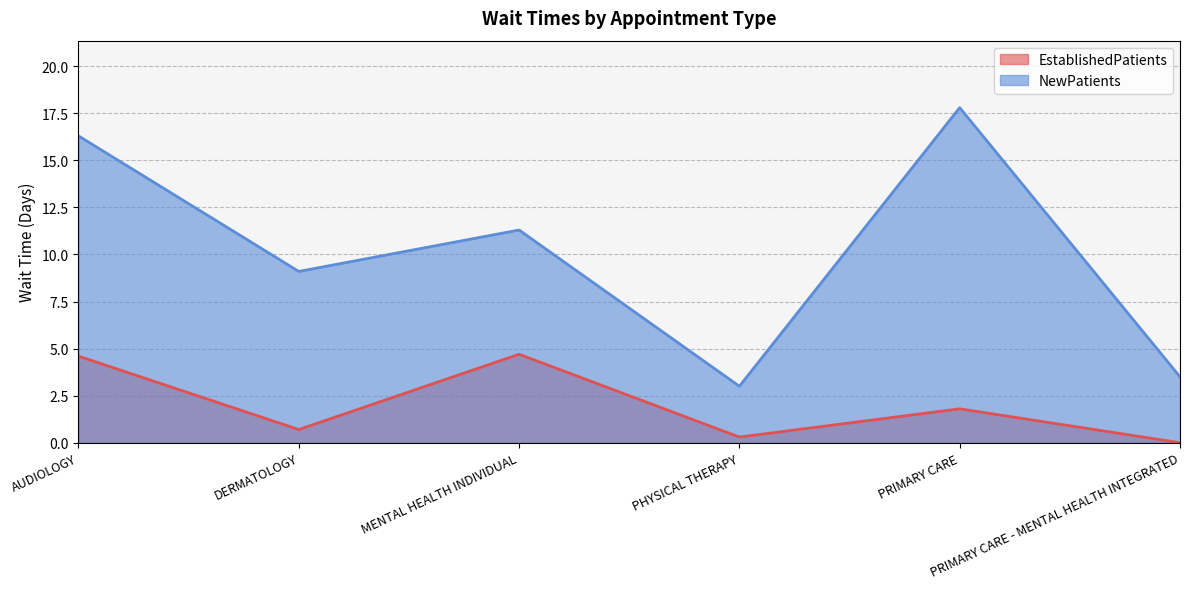

Which label corresponds to the smallest value in the chart?

PRIMARY CARE - MENTAL HEALTH INTEGRATED